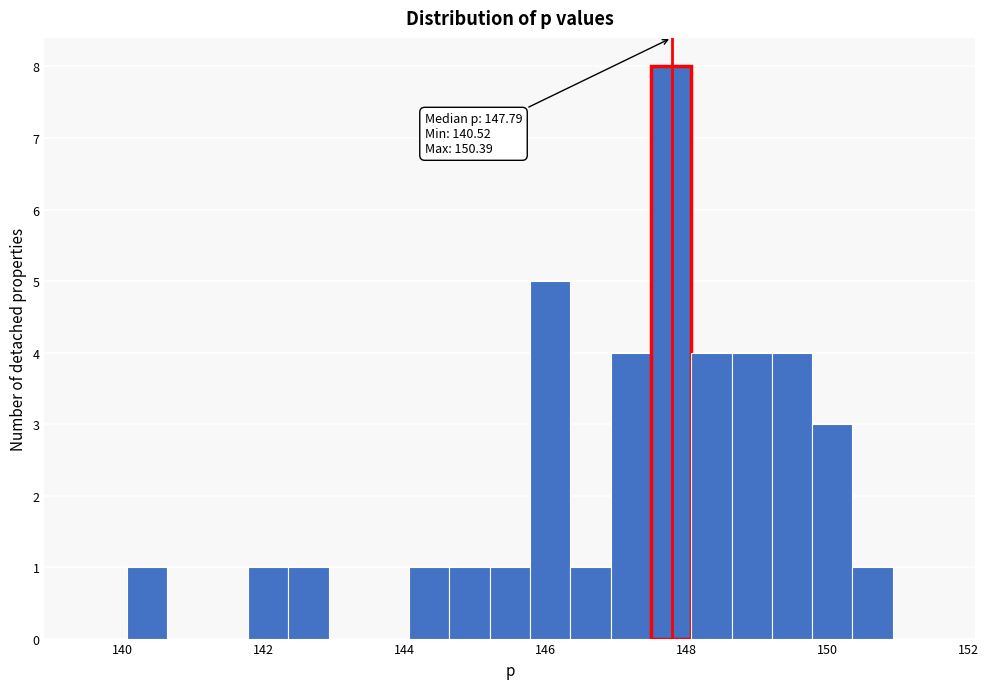

Around what value on the x-axis is the tallest bar? Give the approximate position of its centre, as read against the axis.

147.8